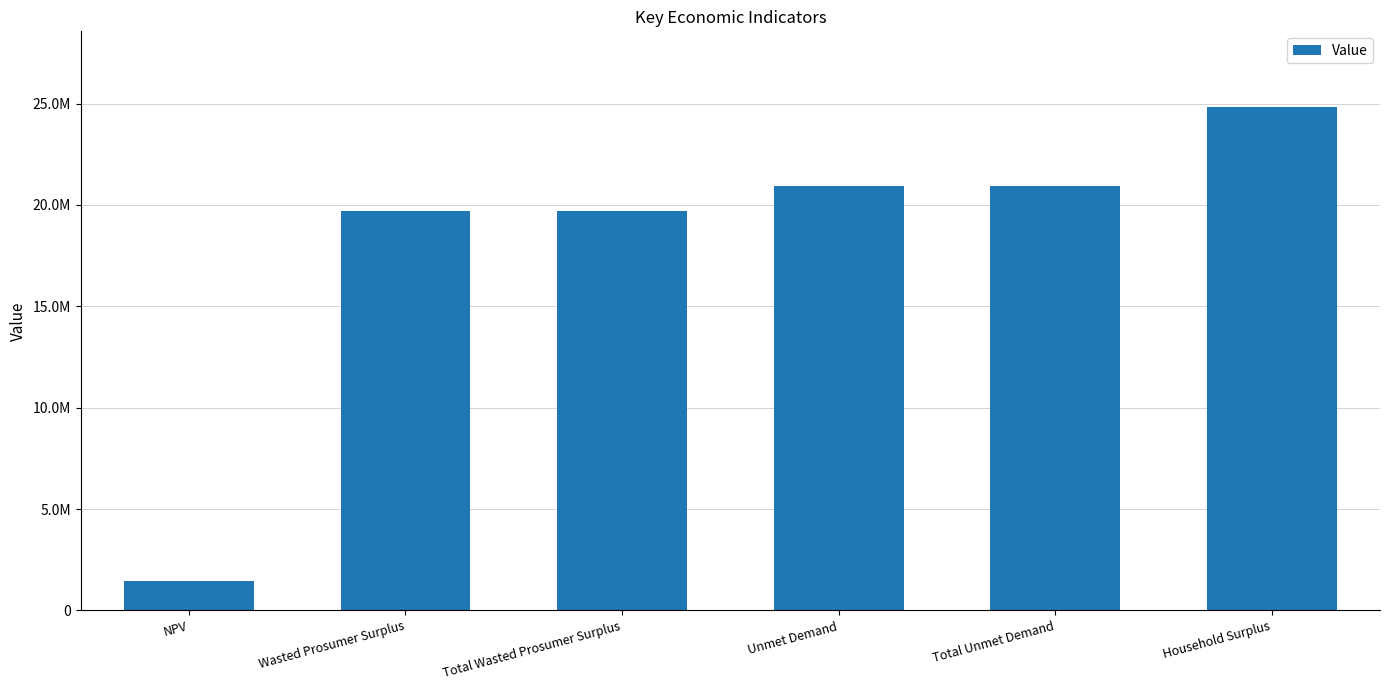

Which label corresponds to the largest value in the chart?

Household Surplus